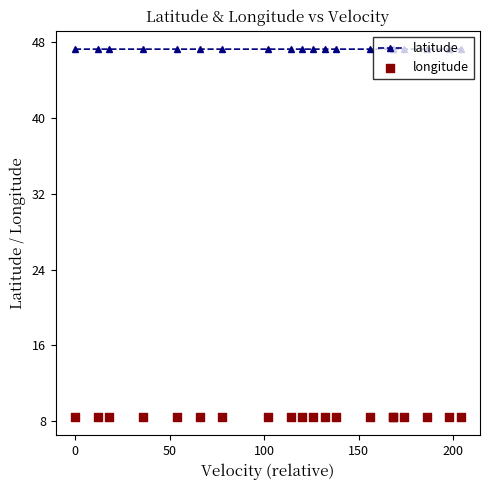

Is the value of latitude at 0 greater than the value of longitude at 16?

Yes